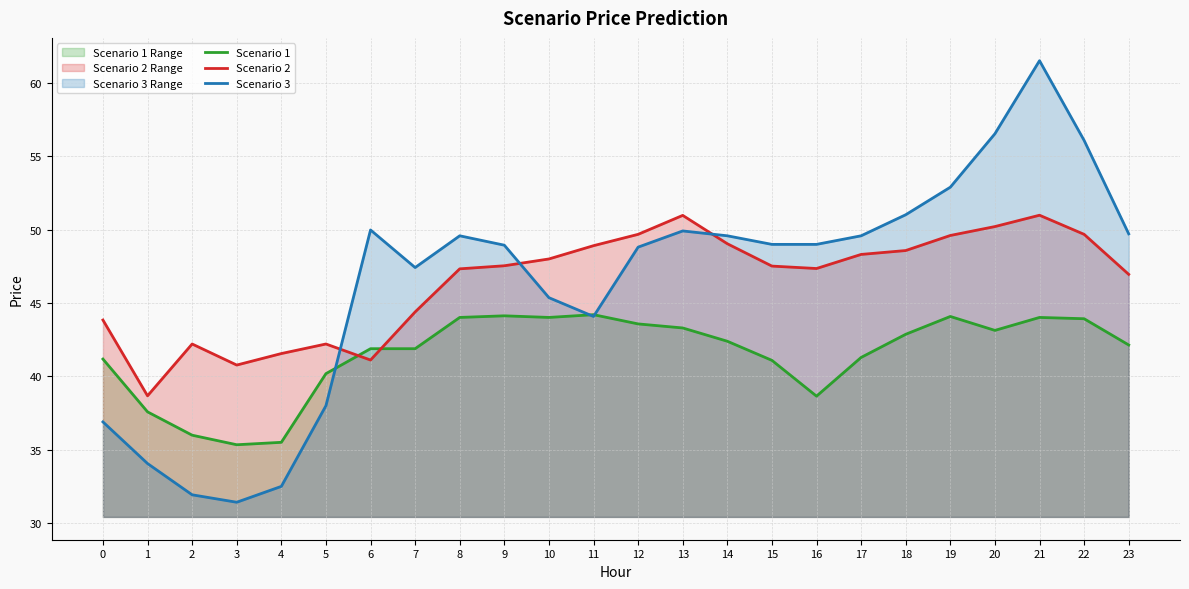

At which category does Scenario 1 reach its first local valley?

3